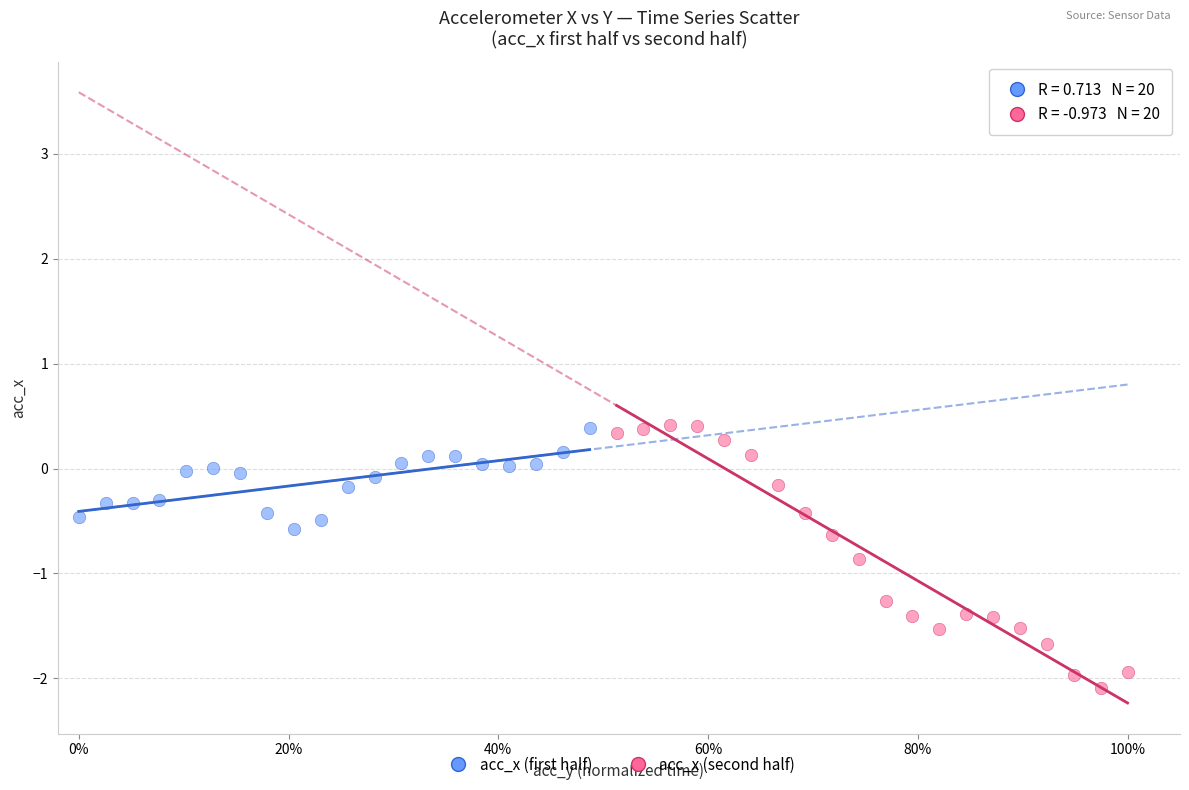

Which series contains the lowest Y value?

acc_x (second half)